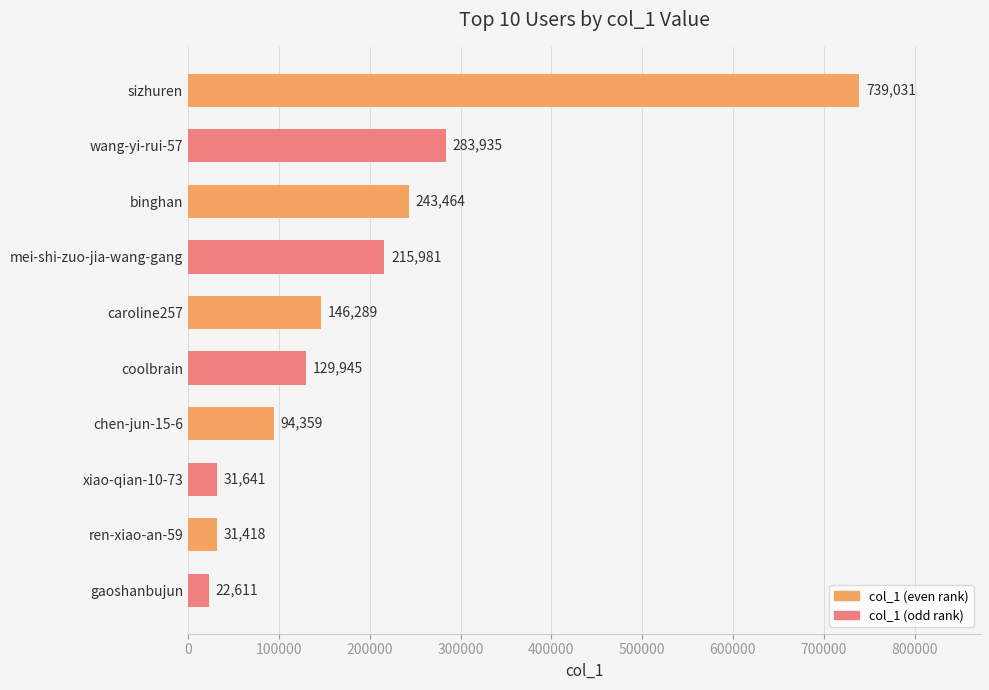

Are the bars horizontal?

Yes